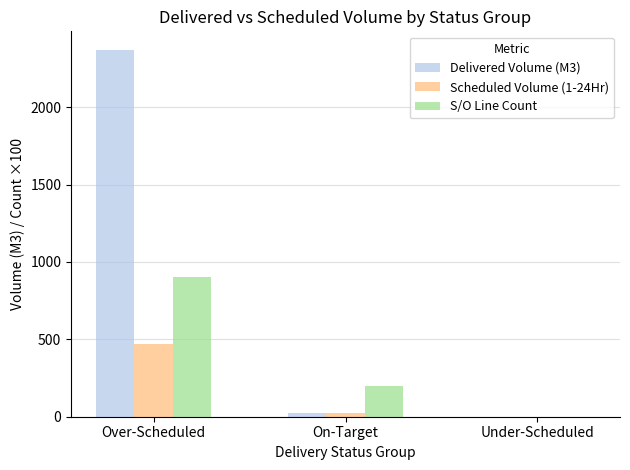

What is the greatest value displayed?

2371